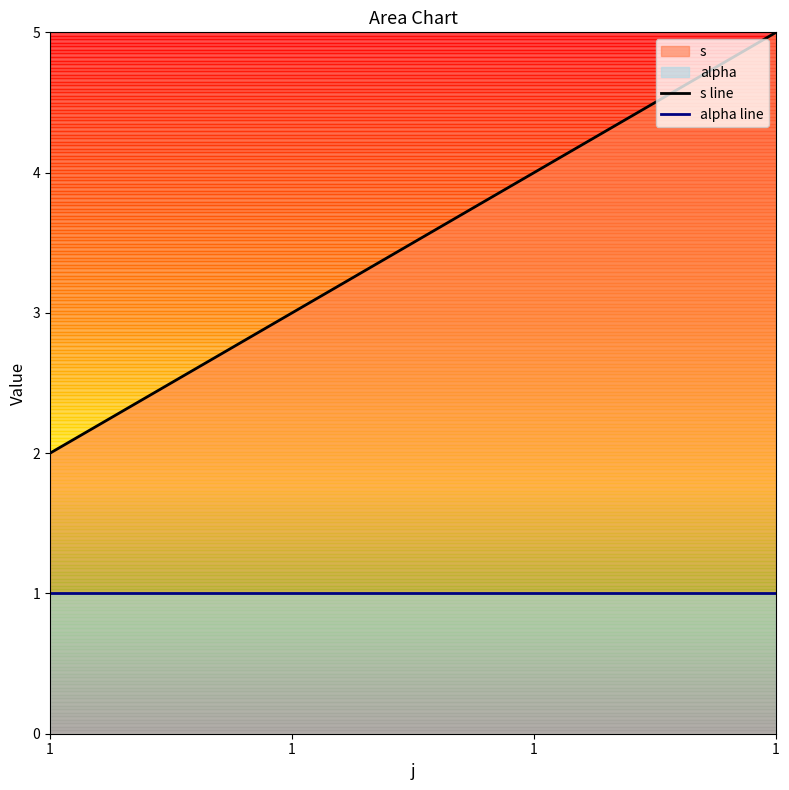

Reading left to right, extract all data points from this chart.

s line: 2	3	4	5
alpha line: 1	1	1	1